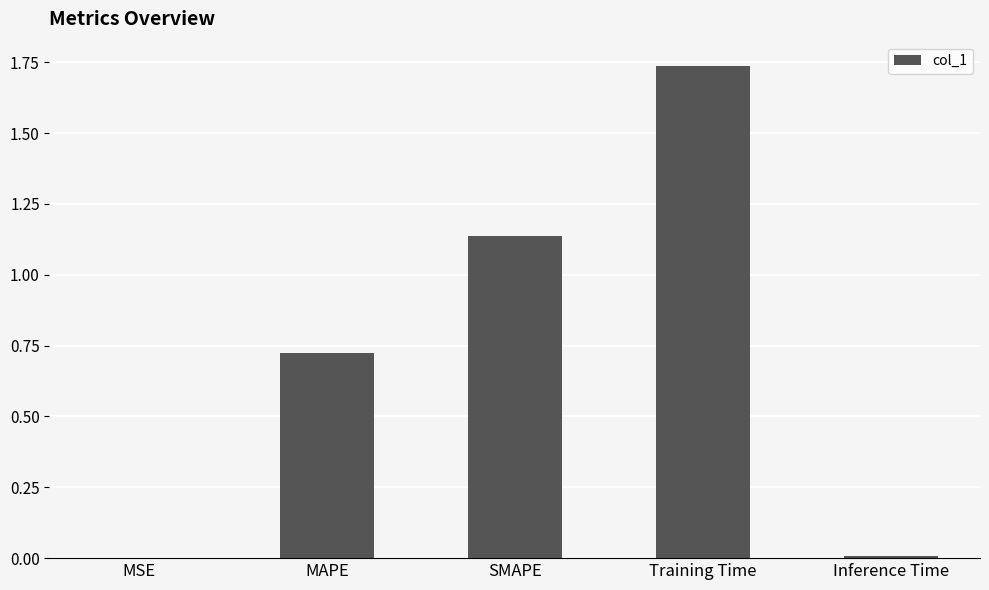

Between SMAPE and MAPE, which is larger?

SMAPE